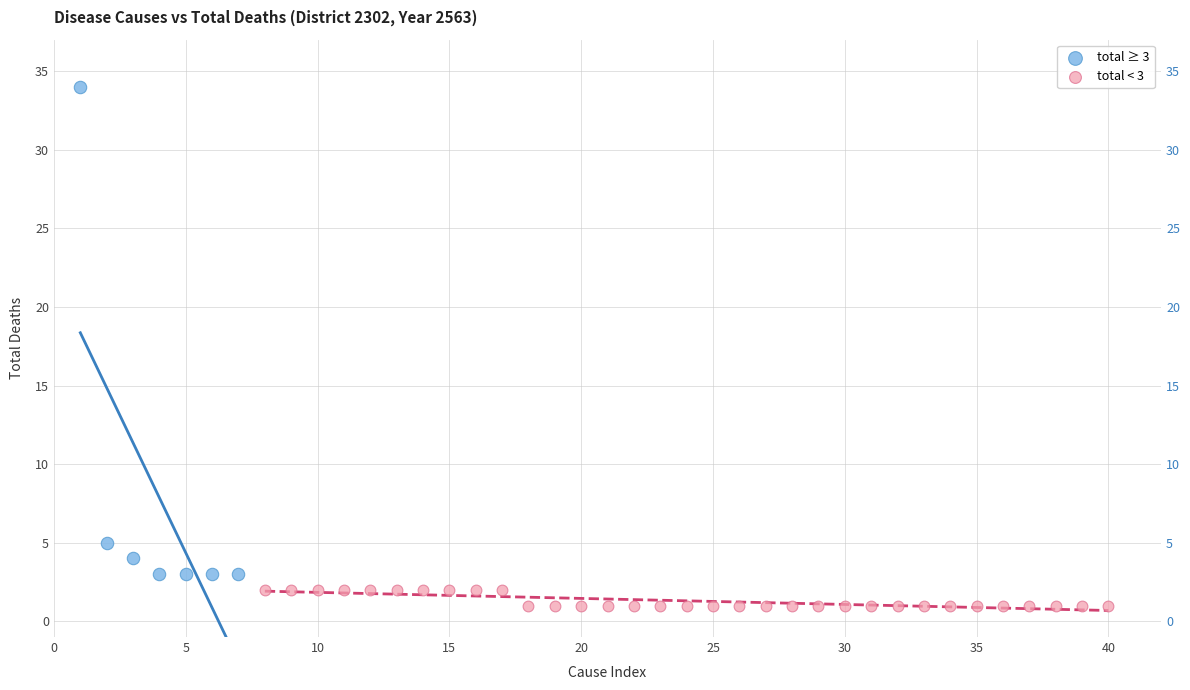

Which series reaches the maximum Y coordinate?

total ≥ 3